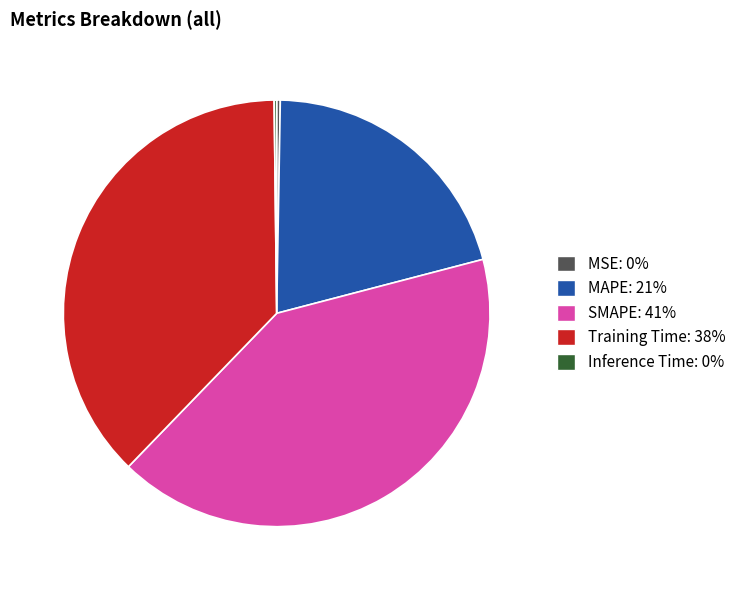

Between MAPE and SMAPE, which is larger?

SMAPE